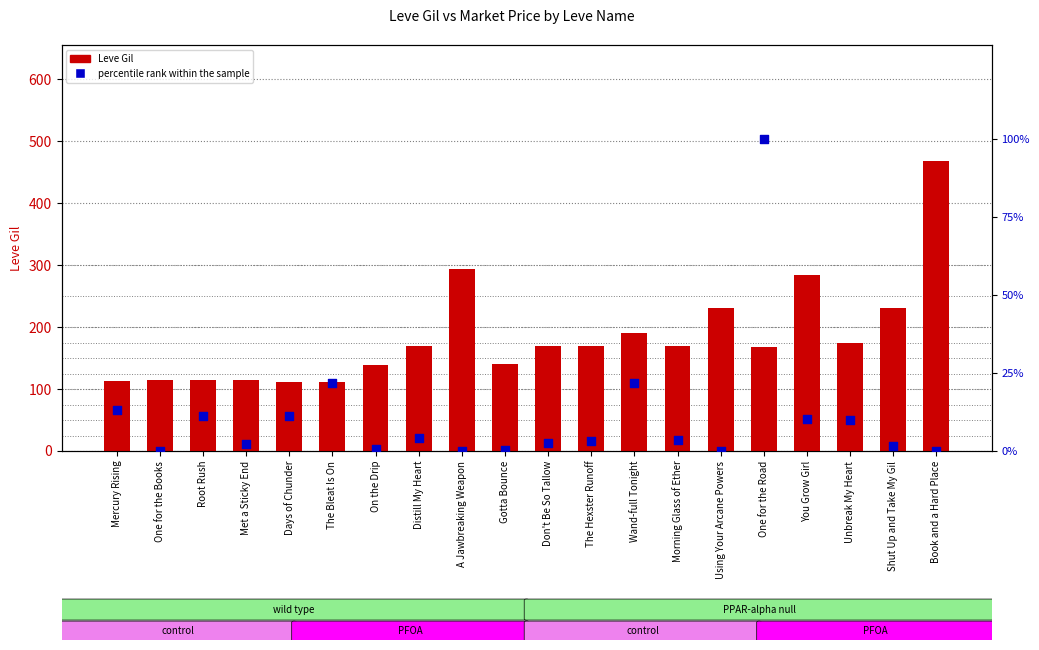

What is the total value across all series at Mercury Rising?

126.3